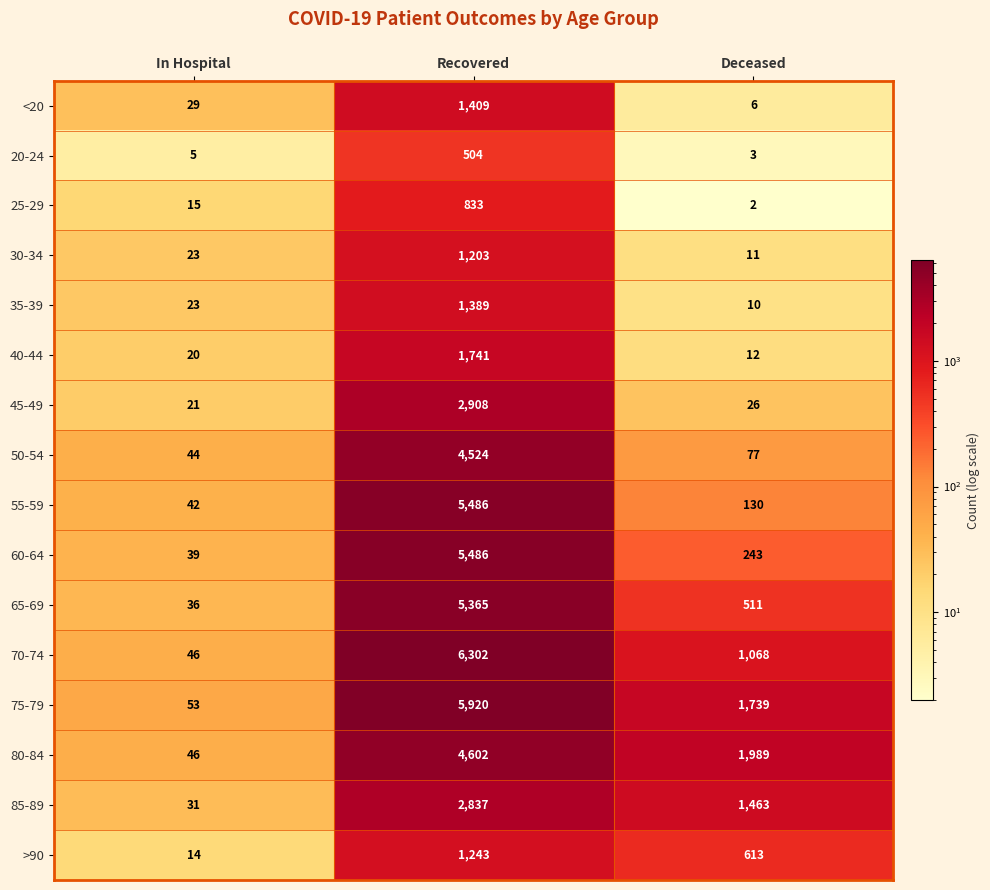

Which has a higher value, Recovered or In Hospital?

Recovered